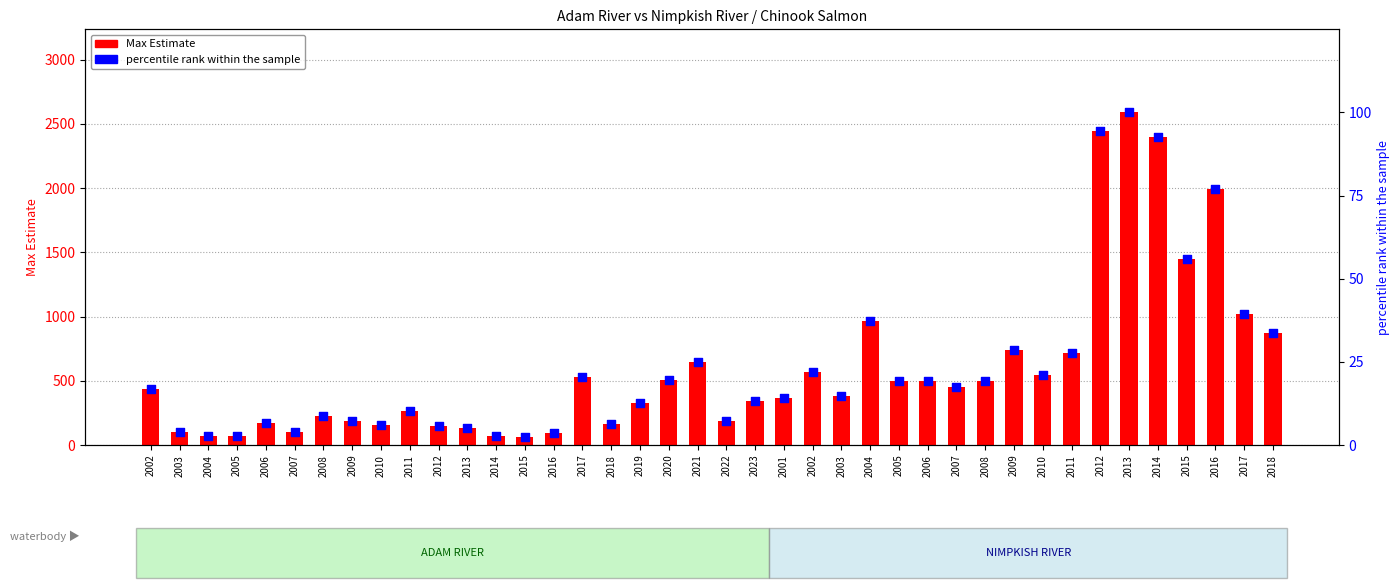

What are all the series names shown in the legend?

Max Estimate, percentile rank within the sample